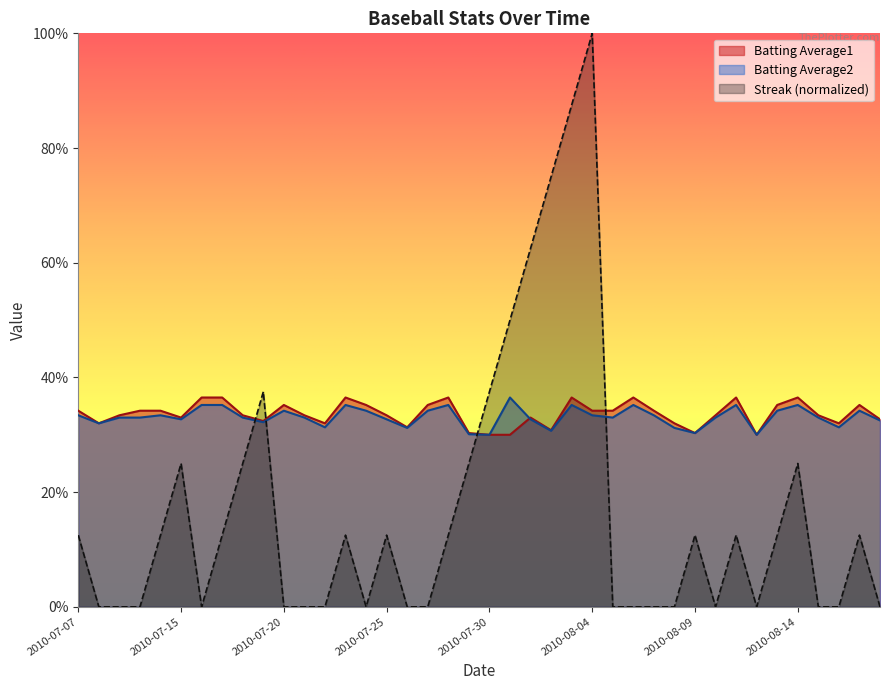

Reading left to right, what are all the values shown in this chart?

Batting Average1: 2010-07-07=0.3	2010-07-08=0.3	2010-07-09=0.3	2010-07-10=0.3	2010-07-11=0.3	2010-07-15=0.3	2010-07-16=0.4	2010-07-17=0.4	2010-07-18=0.3	2010-07-19=0.3	2010-07-20=0.4	2010-07-21=0.3	2010-07-22=0.3	2010-07-23=0.4	2010-07-24=0.4	2010-07-25=0.3	2010-07-26=0.3	2010-07-27=0.4	2010-07-28=0.4	2010-07-29=0.3	2010-07-30=0.3	2010-07-31=0.3	2010-08-01=0.3	2010-08-02=0.3	2010-08-03=0.4	2010-08-04=0.3	2010-08-05=0.3	2010-08-06=0.4	2010-08-07=0.3	2010-08-08=0.3	2010-08-09=0.3	2010-08-10=0.3	2010-08-11=0.4	2010-08-12=0.3	2010-08-13=0.4	2010-08-14=0.4	2010-08-15=0.3	2010-08-16=0.3	2010-08-17=0.4	2010-08-18=0.3
Batting Average2: 2010-07-07=0.3	2010-07-08=0.3	2010-07-09=0.3	2010-07-10=0.3	2010-07-11=0.3	2010-07-15=0.3	2010-07-16=0.4	2010-07-17=0.4	2010-07-18=0.3	2010-07-19=0.3	2010-07-20=0.3	2010-07-21=0.3	2010-07-22=0.3	2010-07-23=0.4	2010-07-24=0.3	2010-07-25=0.3	2010-07-26=0.3	2010-07-27=0.3	2010-07-28=0.4	2010-07-29=0.3	2010-07-30=0.3	2010-07-31=0.4	2010-08-01=0.3	2010-08-02=0.3	2010-08-03=0.4	2010-08-04=0.3	2010-08-05=0.3	2010-08-06=0.4	2010-08-07=0.3	2010-08-08=0.3	2010-08-09=0.3	2010-08-10=0.3	2010-08-11=0.4	2010-08-12=0.3	2010-08-13=0.3	2010-08-14=0.4	2010-08-15=0.3	2010-08-16=0.3	2010-08-17=0.3	2010-08-18=0.3
Streak: 2010-07-07=0.1	2010-07-08=0.0	2010-07-09=0.0	2010-07-10=0.0	2010-07-11=0.1	2010-07-15=0.2	2010-07-16=0.0	2010-07-17=0.1	2010-07-18=0.2	2010-07-19=0.4	2010-07-20=0.0	2010-07-21=0.0	2010-07-22=0.0	2010-07-23=0.1	2010-07-24=0.0	2010-07-25=0.1	2010-07-26=0.0	2010-07-27=0.0	2010-07-28=0.1	2010-07-29=0.2	2010-07-30=0.4	2010-07-31=0.5	2010-08-01=0.6	2010-08-02=0.8	2010-08-03=0.9	2010-08-04=1.0	2010-08-05=0.0	2010-08-06=0.0	2010-08-07=0.0	2010-08-08=0.0	2010-08-09=0.1	2010-08-10=0.0	2010-08-11=0.1	2010-08-12=0.0	2010-08-13=0.1	2010-08-14=0.2	2010-08-15=0.0	2010-08-16=0.0	2010-08-17=0.1	2010-08-18=0.0